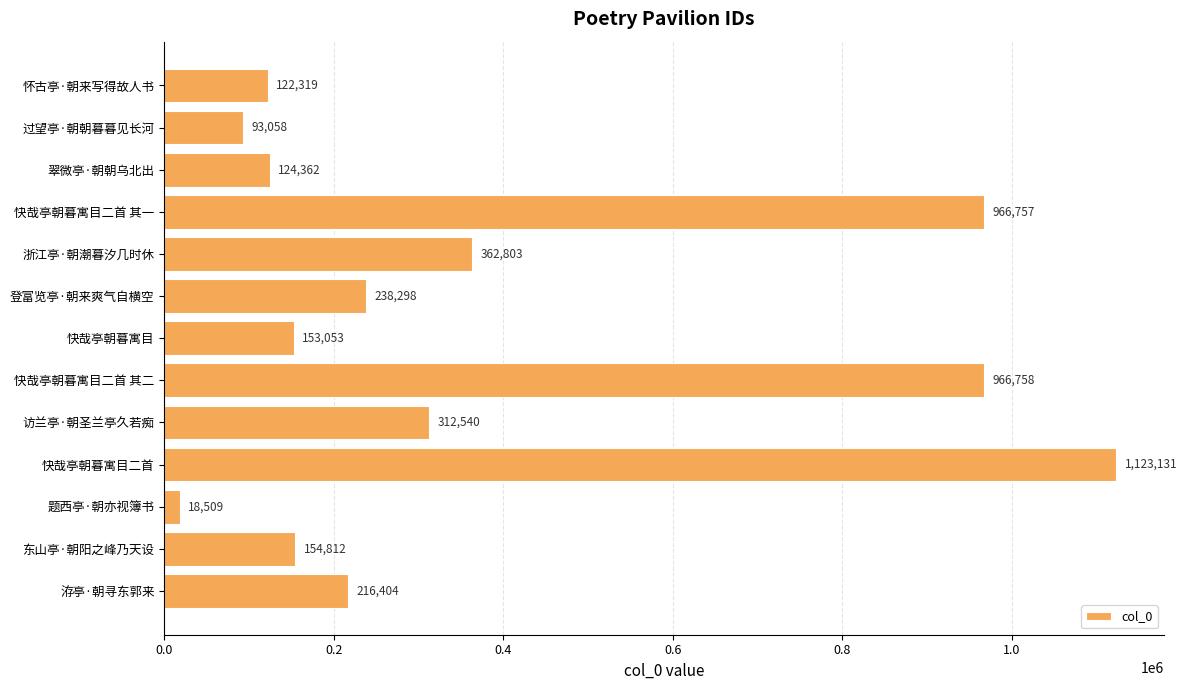

Approximately how many times larger is the value at 快哉亭朝暮寓目二首 compared to 翠微亭·朝朝乌北出?

9.0